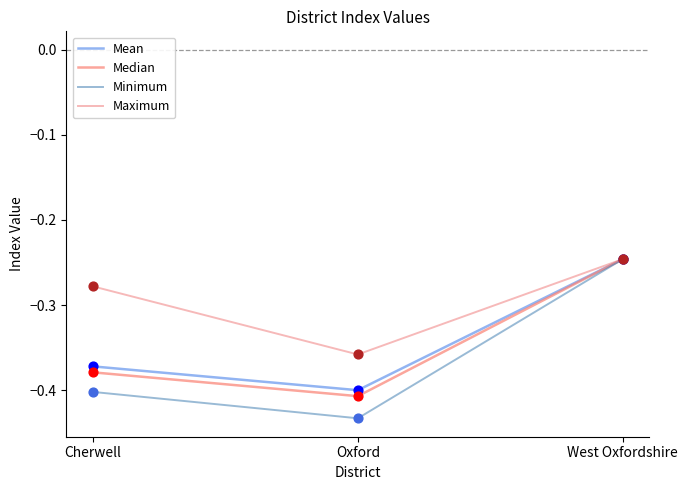

How many lines are shown in the chart?

4